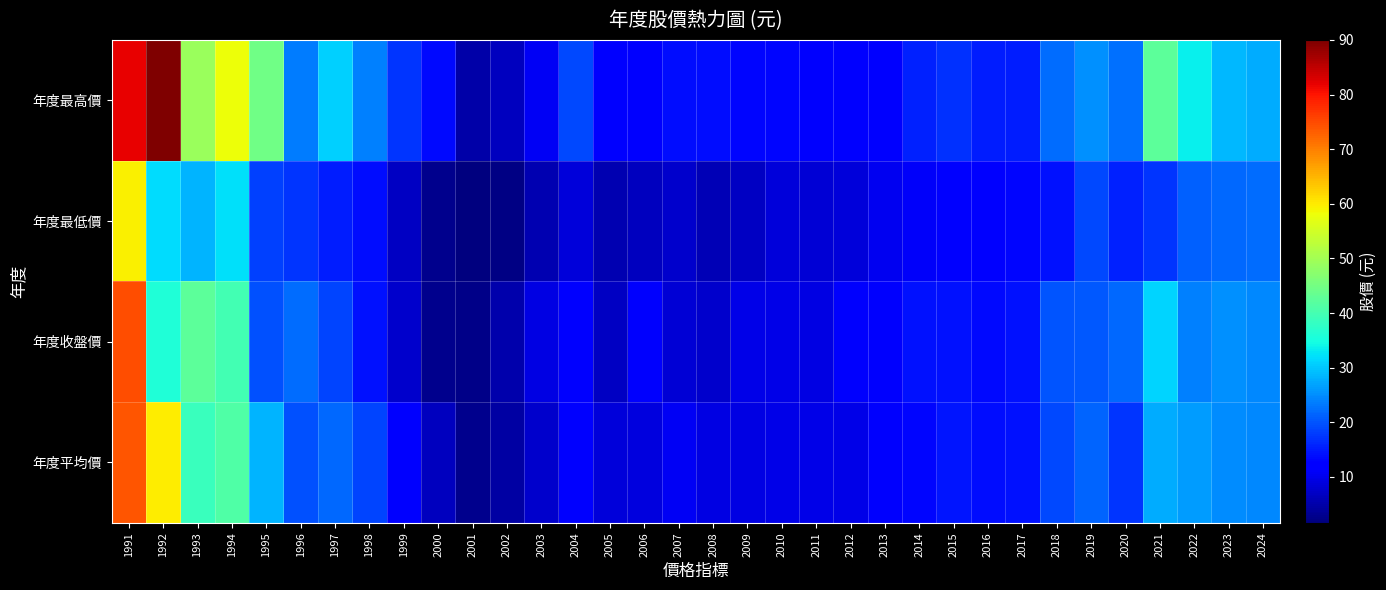

What is the difference between the highest and lowest values at 2002?

4.5